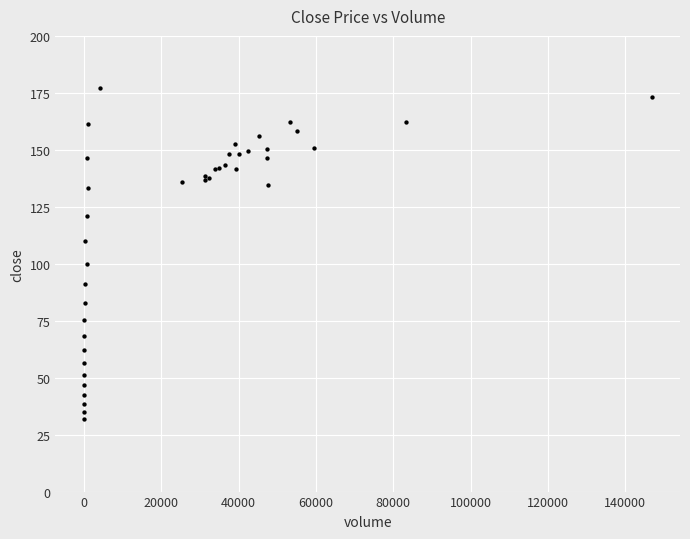

What Y value in the scatter plot is closest to 104?

100.1